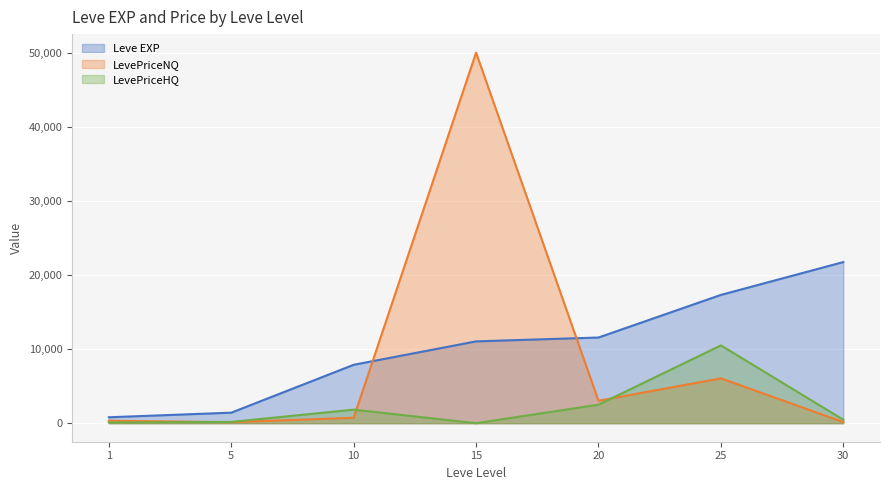

At which label is the value closest to 11270?

15